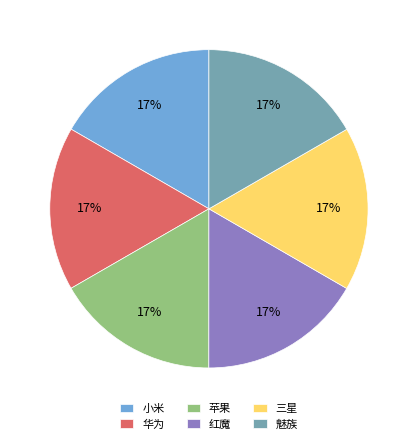

Does 苹果 represent more than half of the total?

No